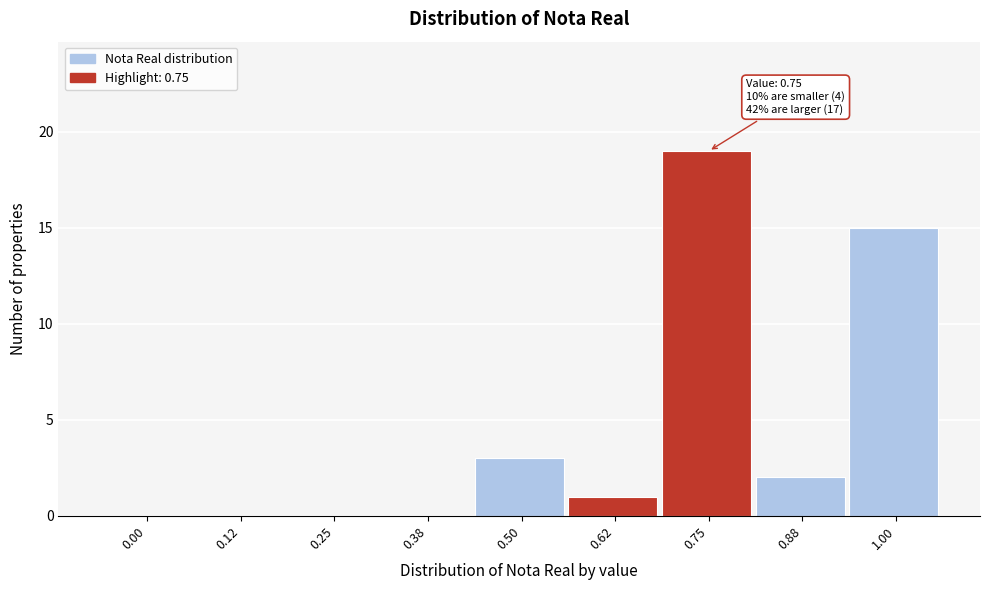

Reading left to right, list all the values displayed in this chart.

0.00=0	0.12=0	0.25=0	0.38=0	0.50=3	0.62=1	0.75=19	0.88=2	1.00=15